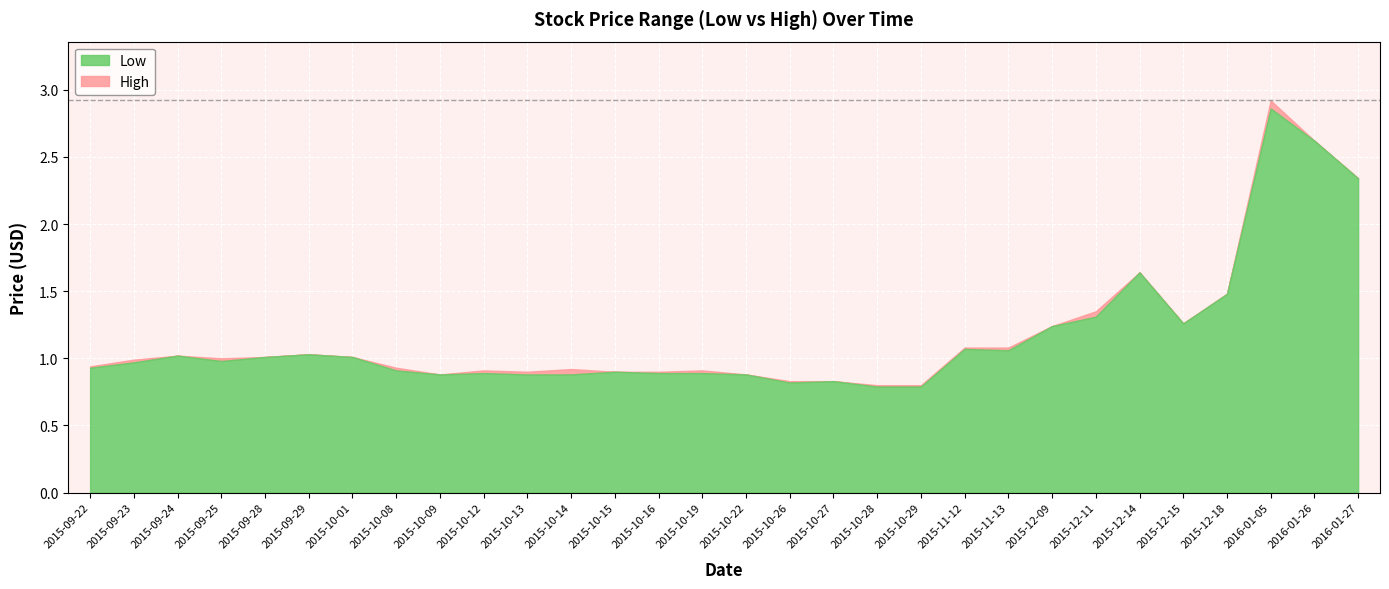

Is it true that Low equals 1.4 at 2015-10-09?

False